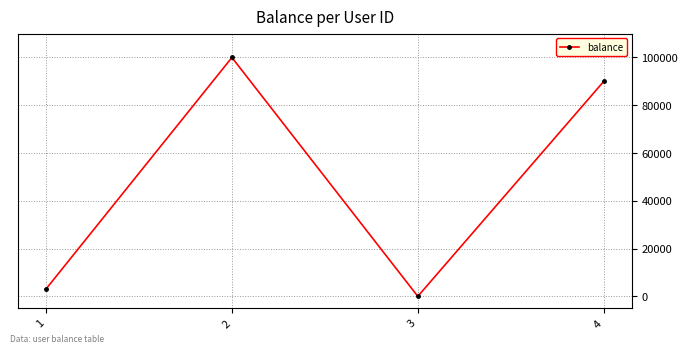

What is the ratio of the value at 4 to the value at 2?

0.9